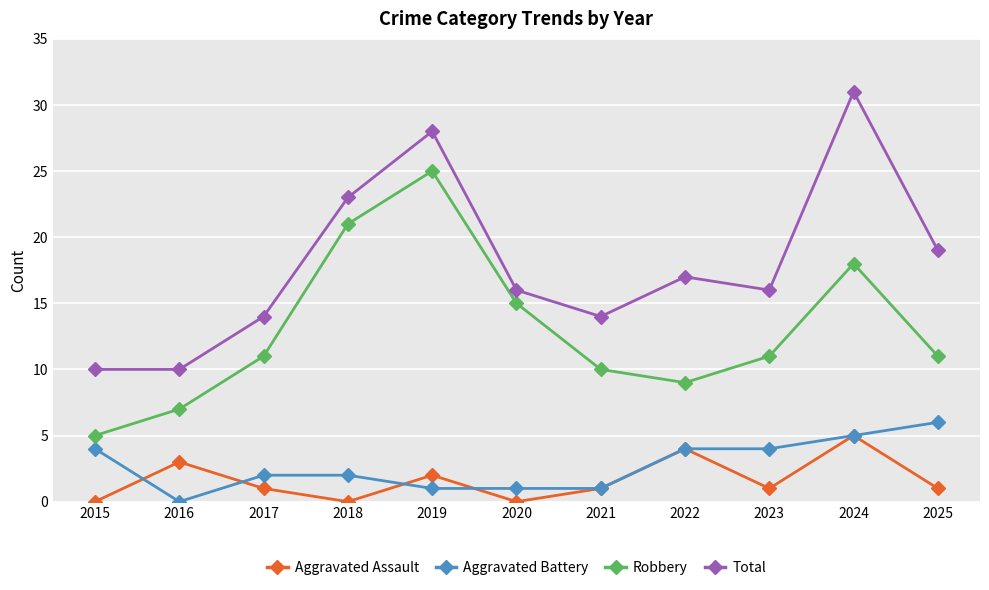

What are all the series names shown in the legend?

Aggravated Assault, Aggravated Battery, Robbery, Total